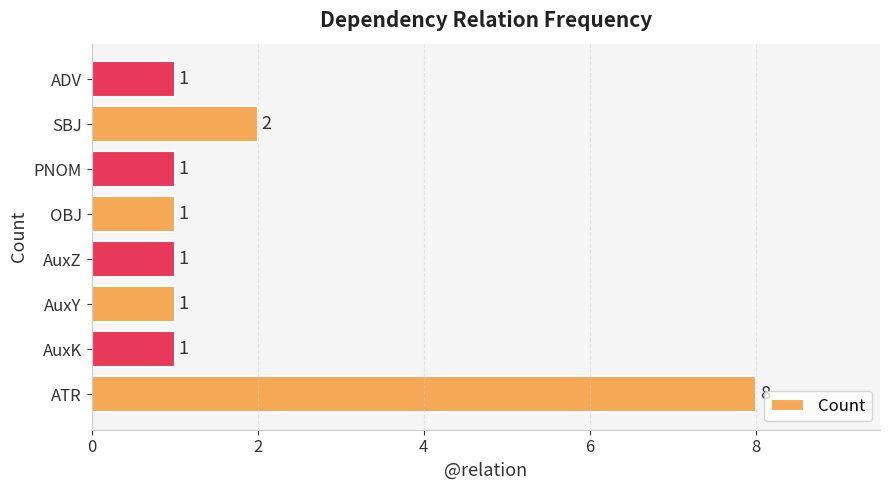

Where is the data nearest to the value 4?

SBJ